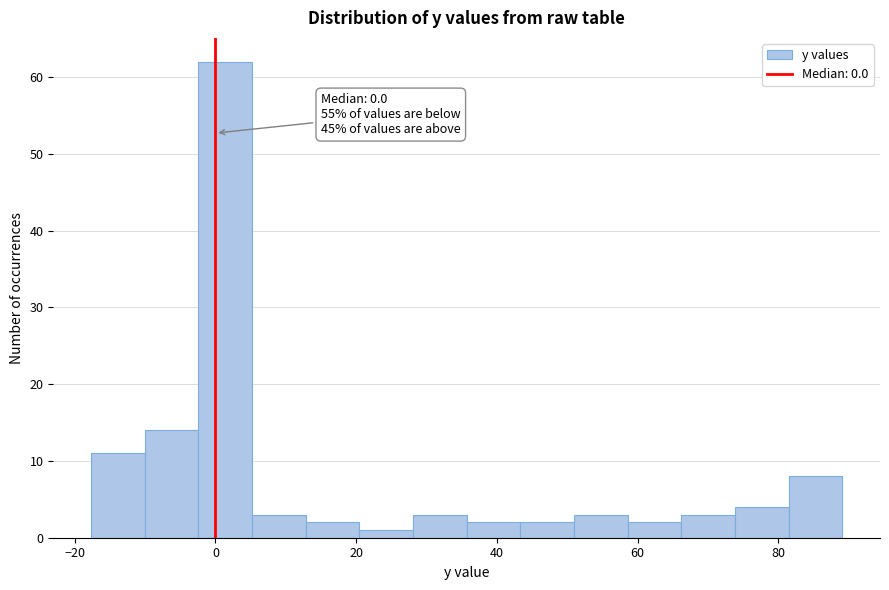

Around what value on the x-axis is the tallest bar? Give the approximate position of its centre, as read against the axis.

2